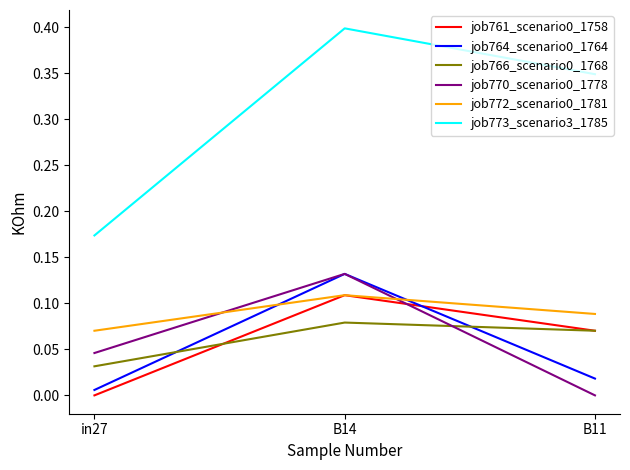

What position from the right is B14?

2